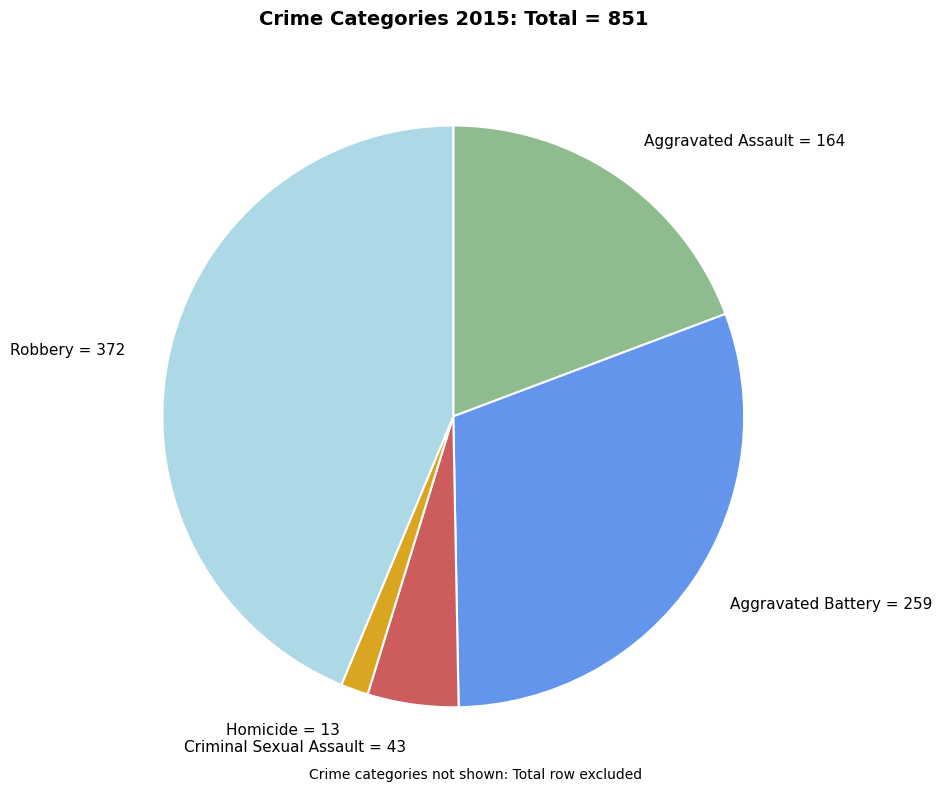

Is the sum of Aggravated Battery = 259 and Robbery = 372 greater than half?

Yes